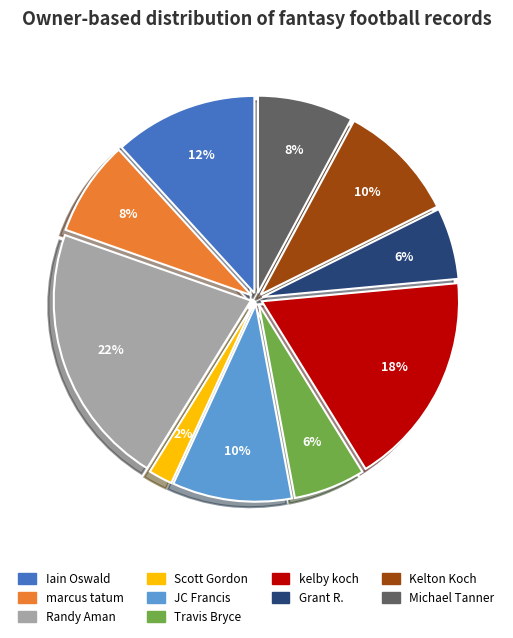

How many segments does this pie chart have?

10